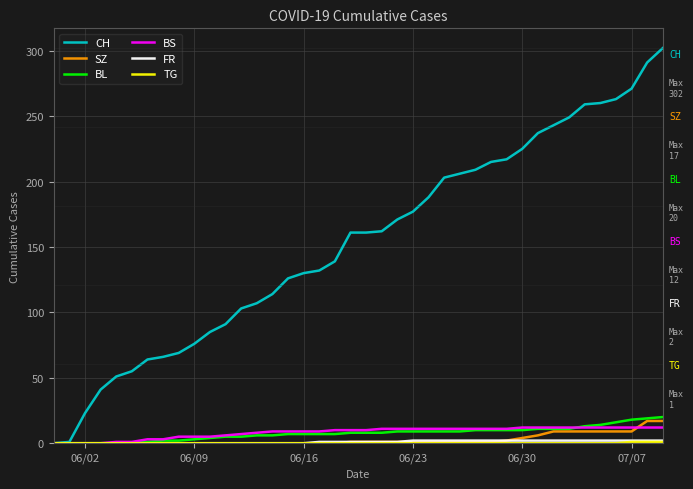

Which series has the widest spread of values?

CH